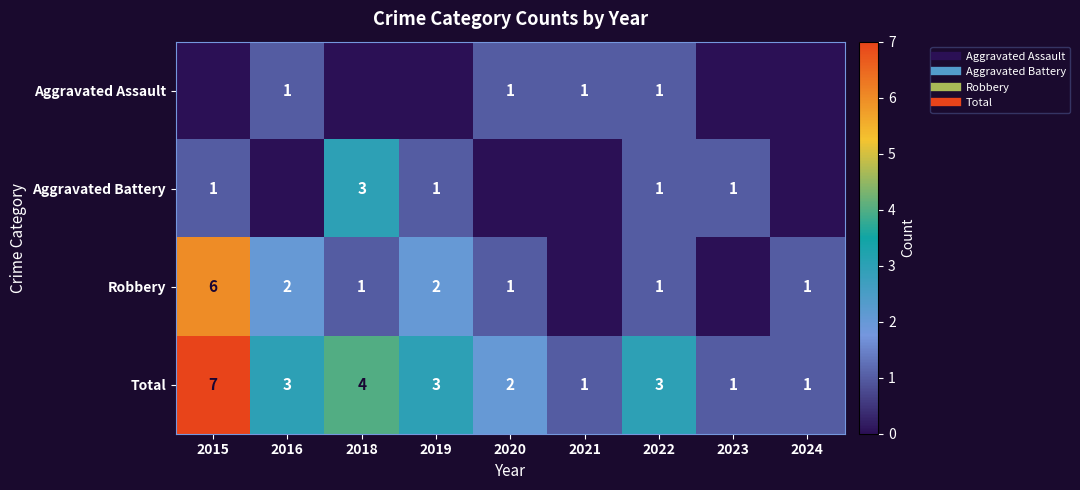

Which series has the widest spread of values?

Robbery